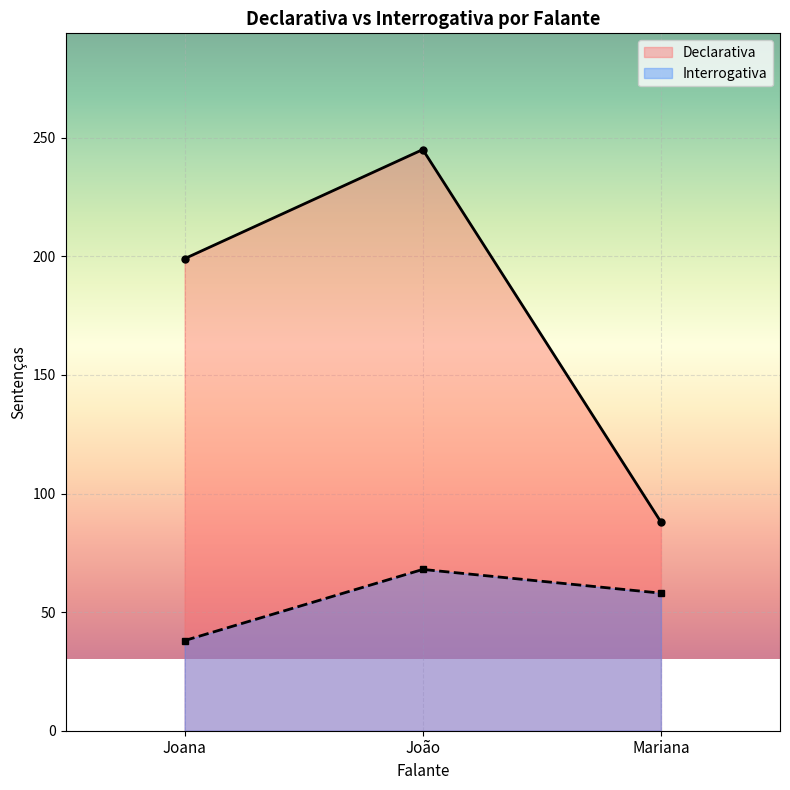

Which category has the highest value across all series?

João